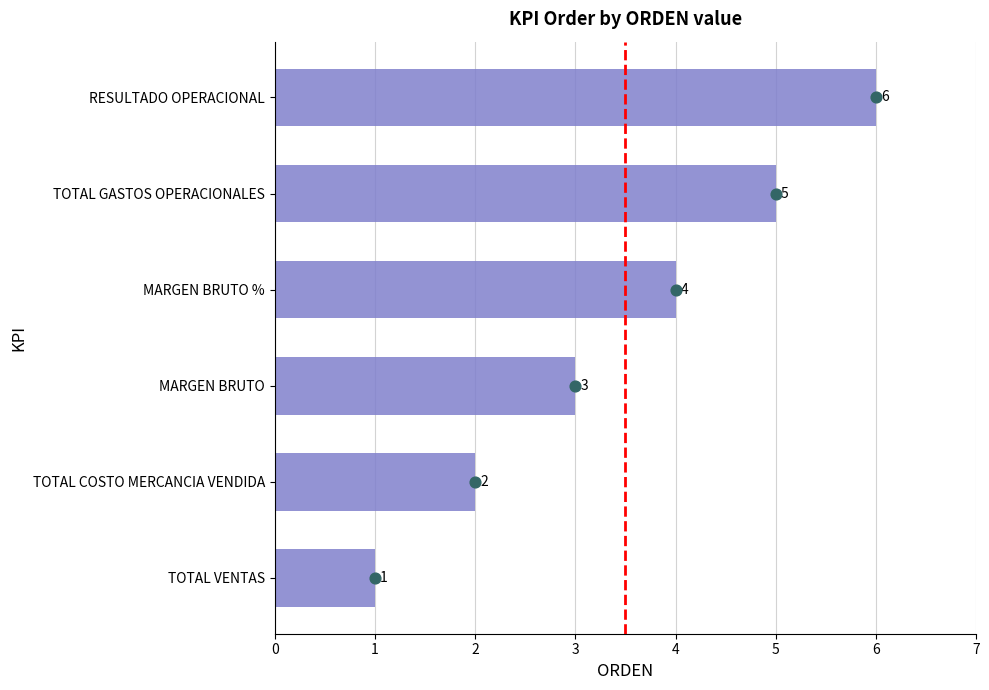

Which has a higher value, MARGEN BRUTO % or TOTAL VENTAS?

MARGEN BRUTO %